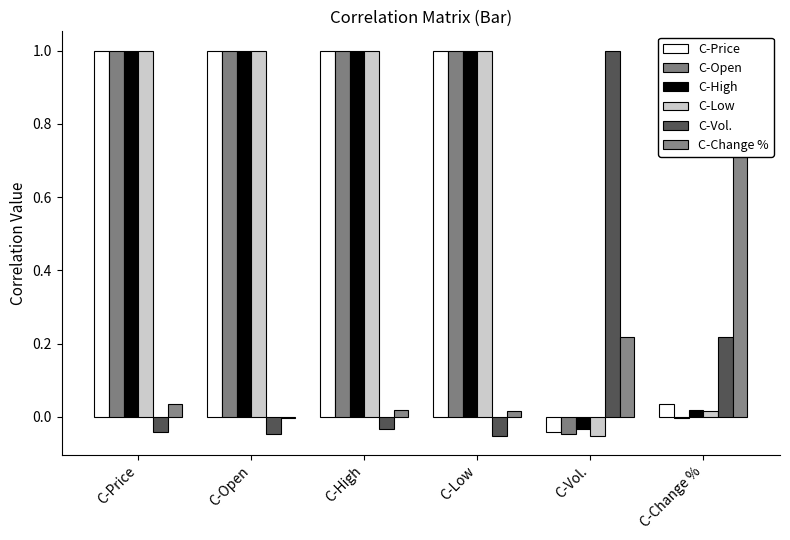

True or false: C-Low has a value of 1.0 at C-Low.

True